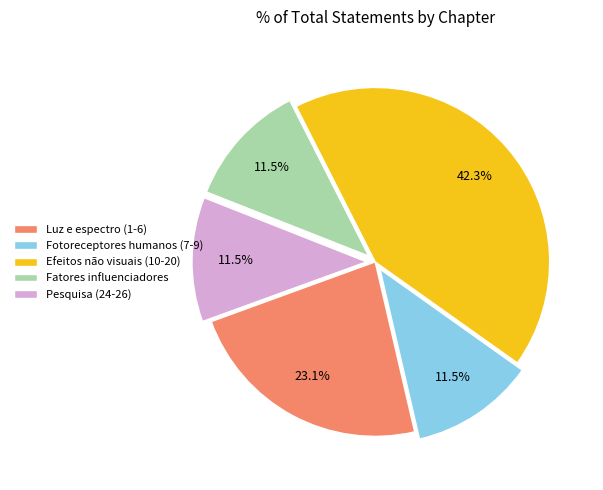

What is the ratio of the value at Fatores influenciadores to the value at Pesquisa (24-26)?

1.0